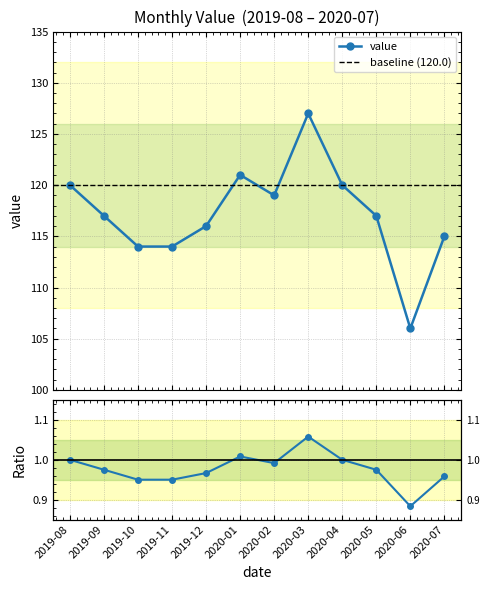

Reading left to right, list all the values displayed in this chart.

120	117	114	114	116	121	119	127	120	117	106	115